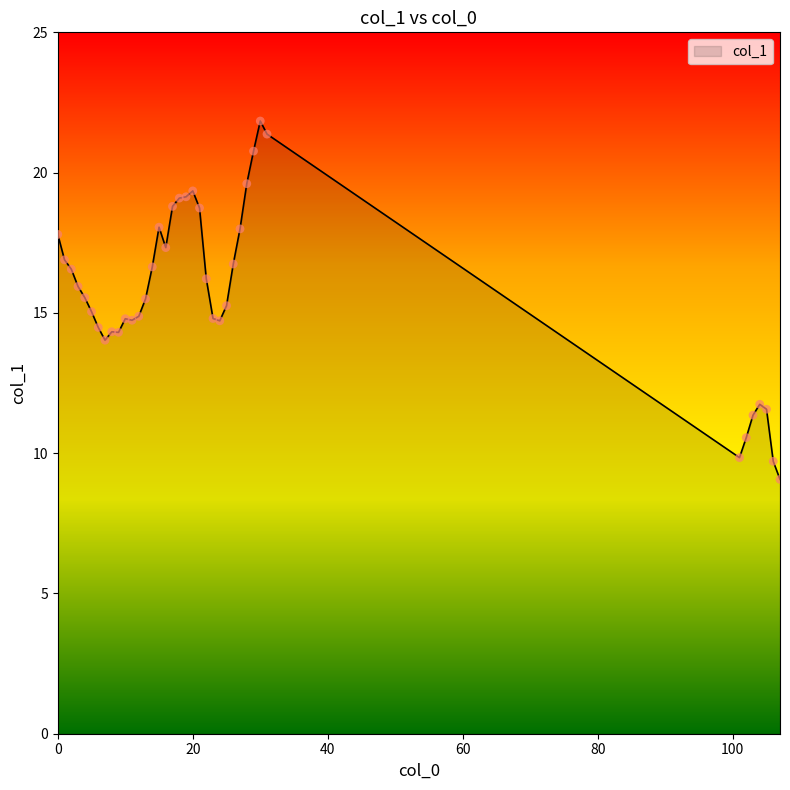

What is the minimum value shown in the chart?

9.1